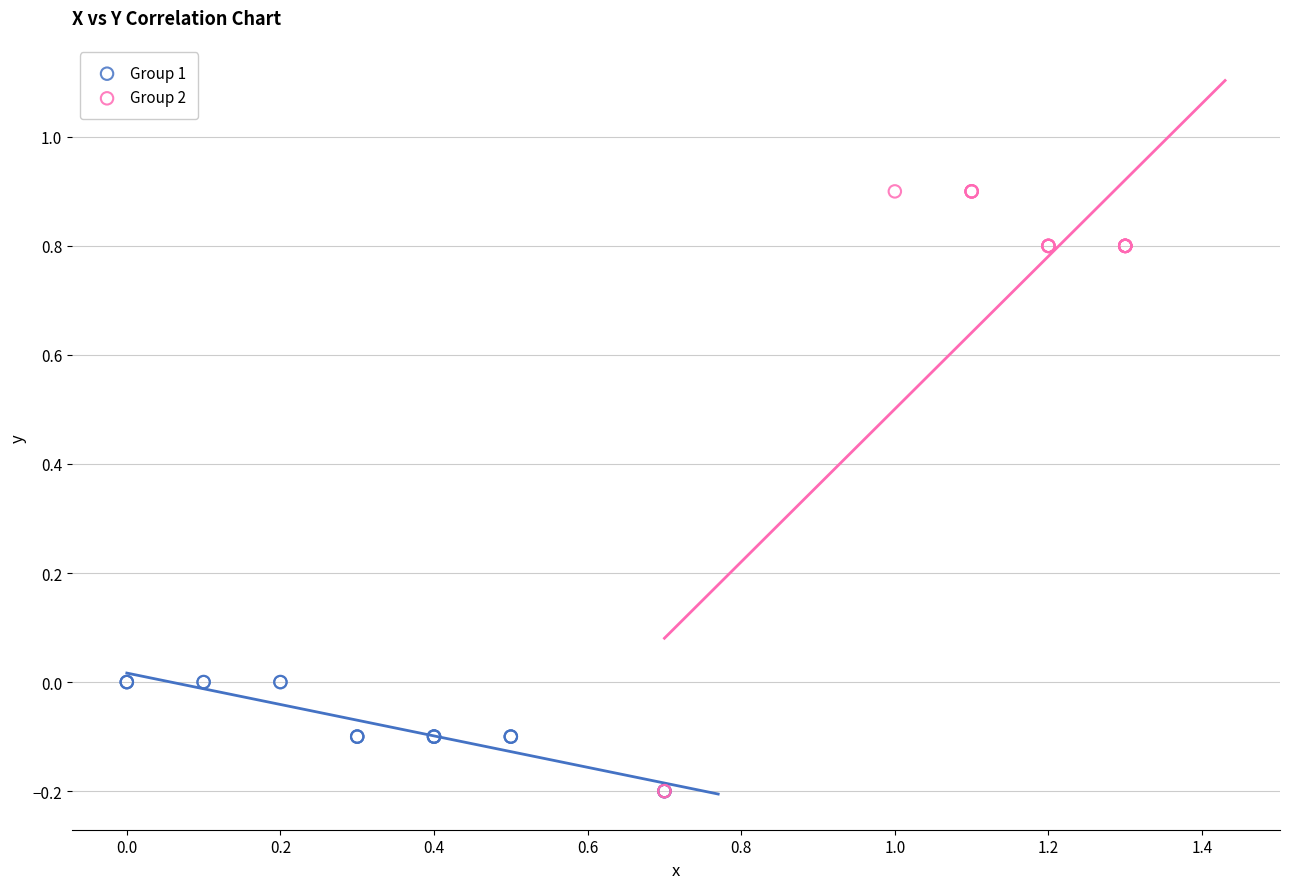

What are all the series names shown in the legend?

Group 1, Group 2